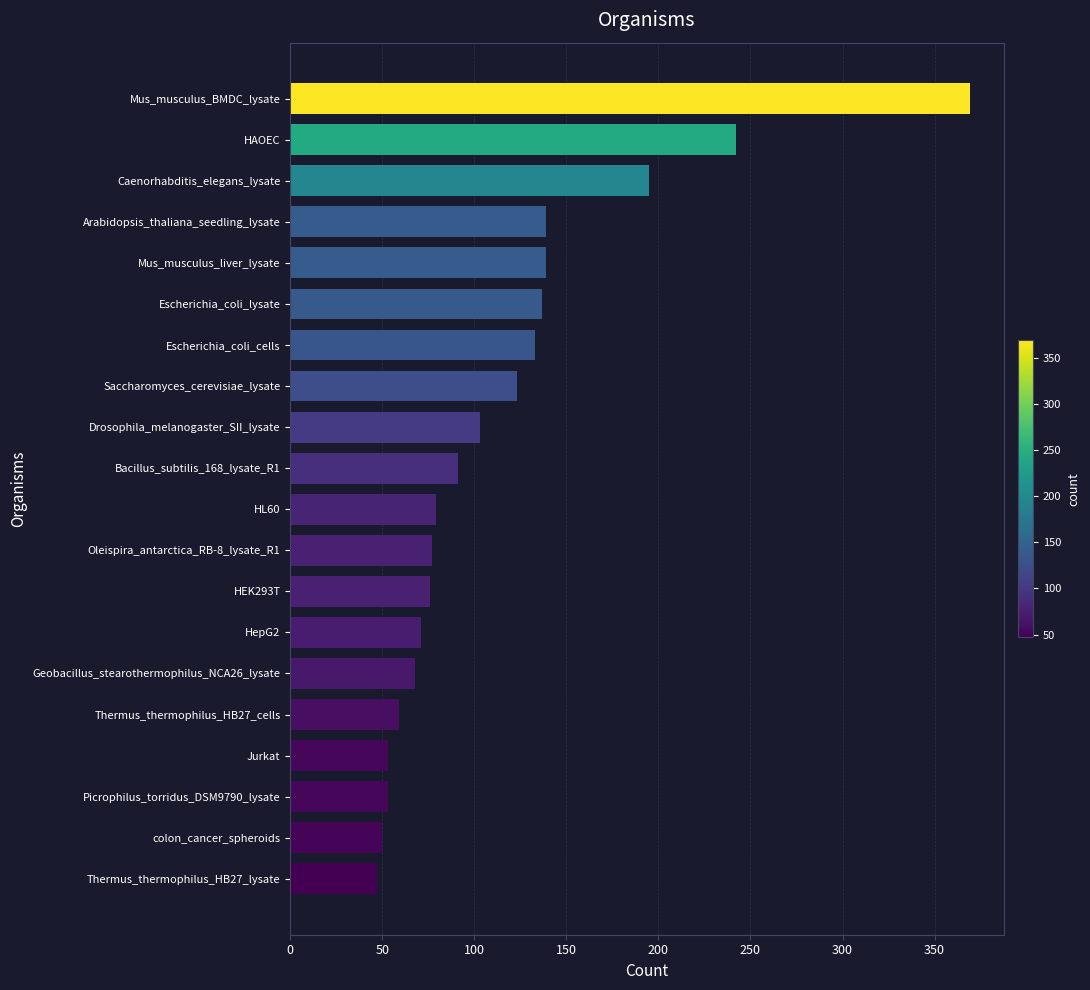

Does the chart contain any negative values?

No